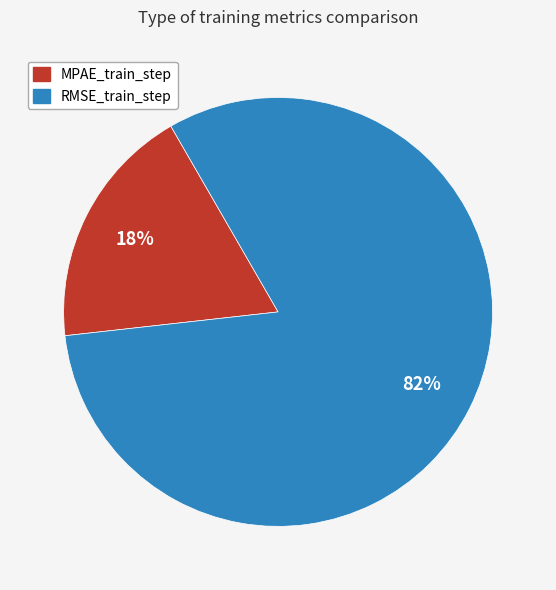

Which category has the biggest portion of the pie?

RMSE_train_step